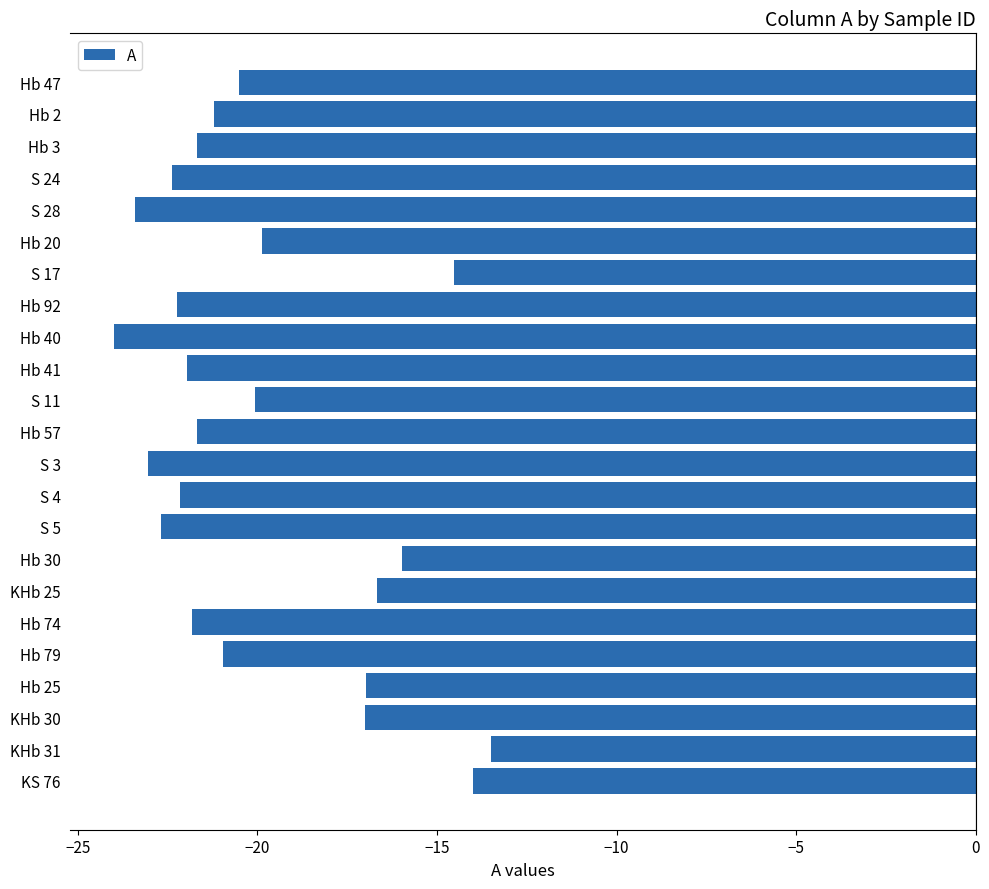

What is the label of the 3rd bar from the bottom?

KHb 30